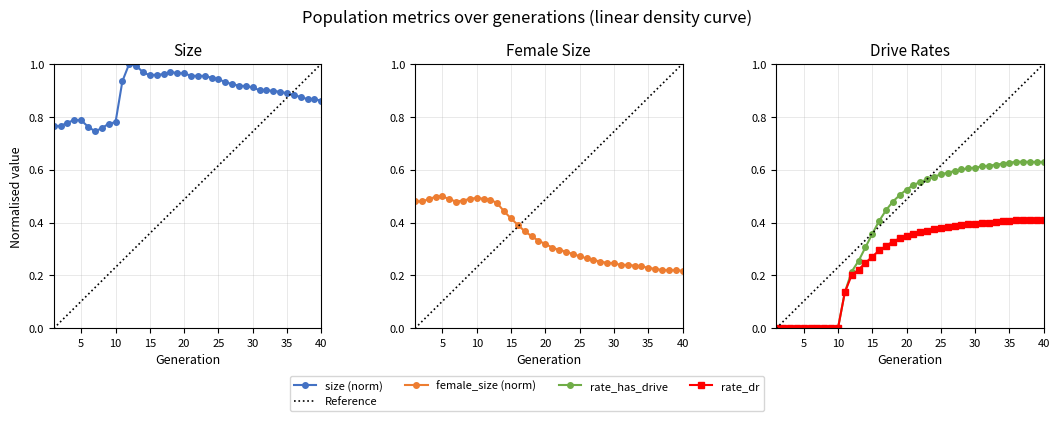

True or false: female_size has a value of 0.3 at 39.

False